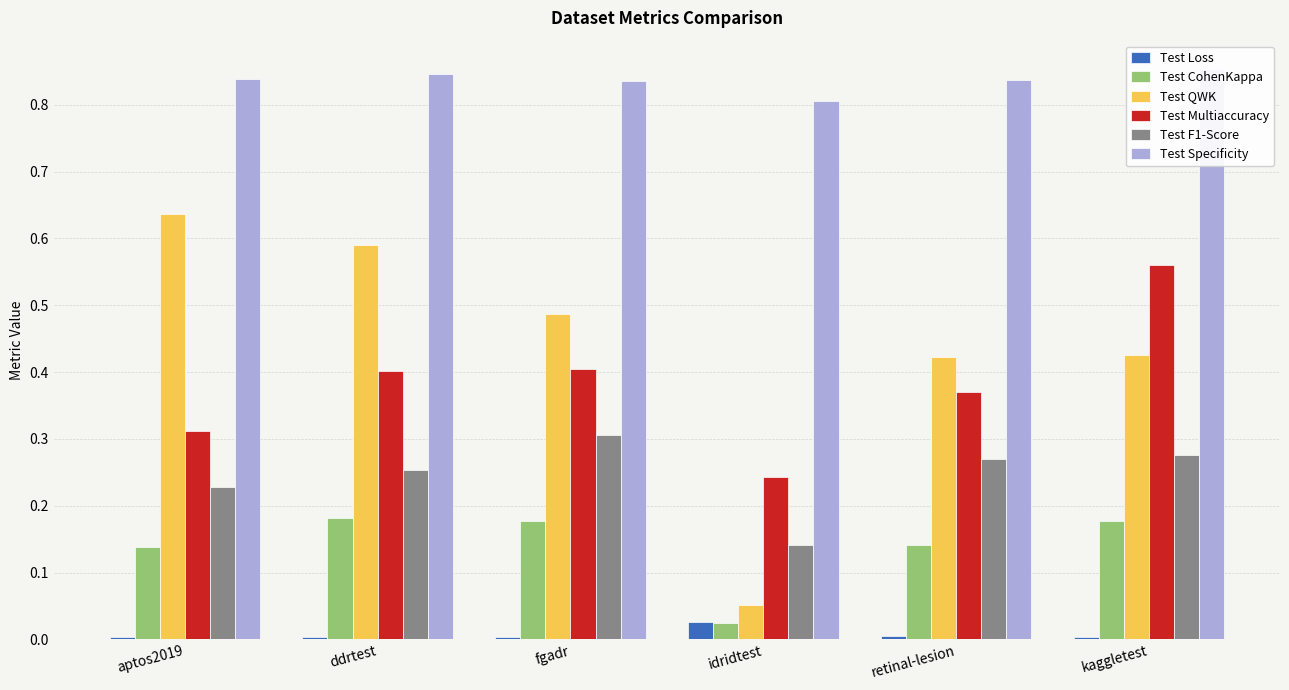

Which category has the lowest value in the Test F1-Score series?

idridtest